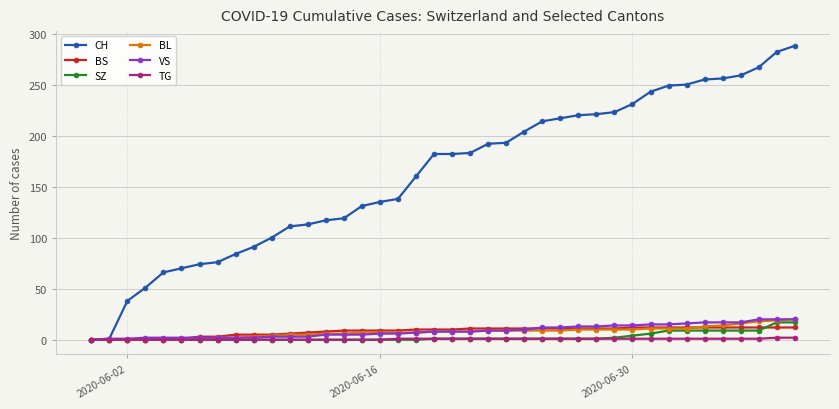

What is the maximum value shown in the chart?

288